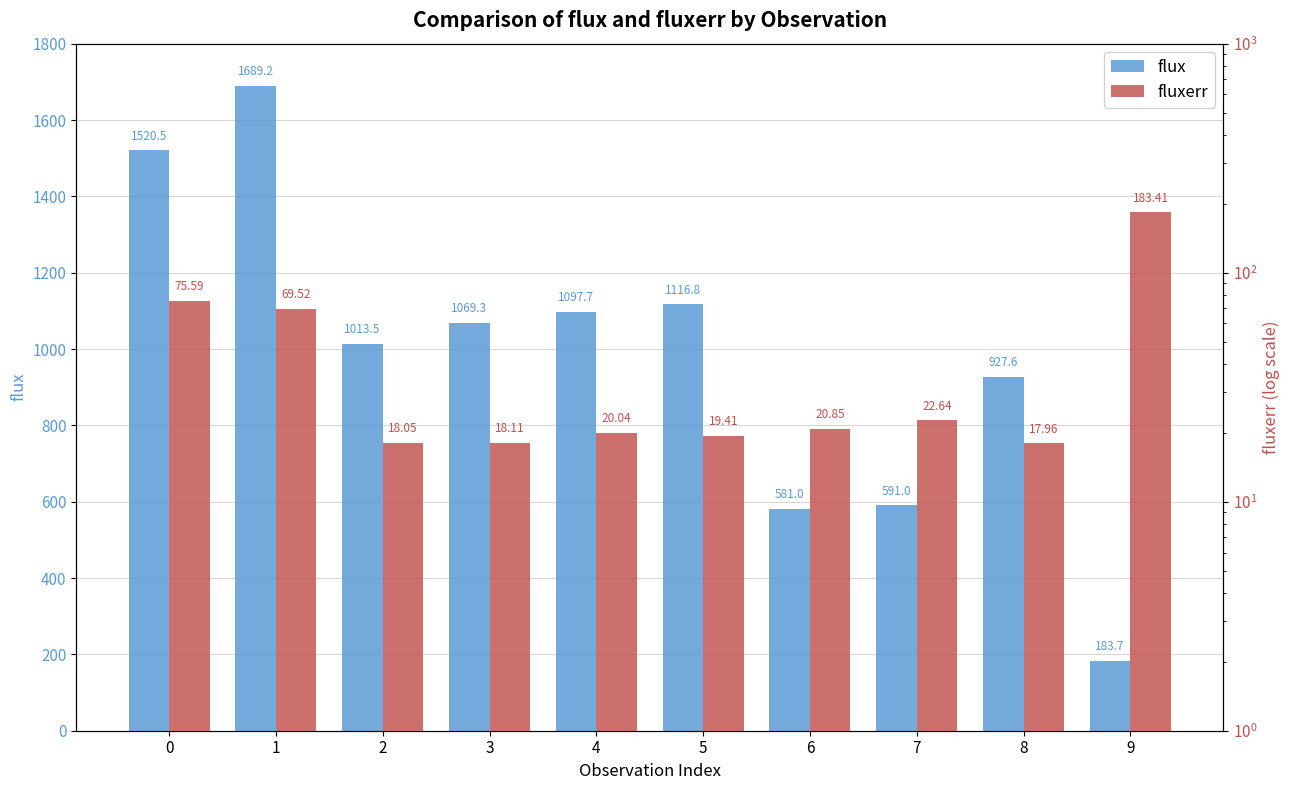

What is the sum of all fluxerr values?

465.6